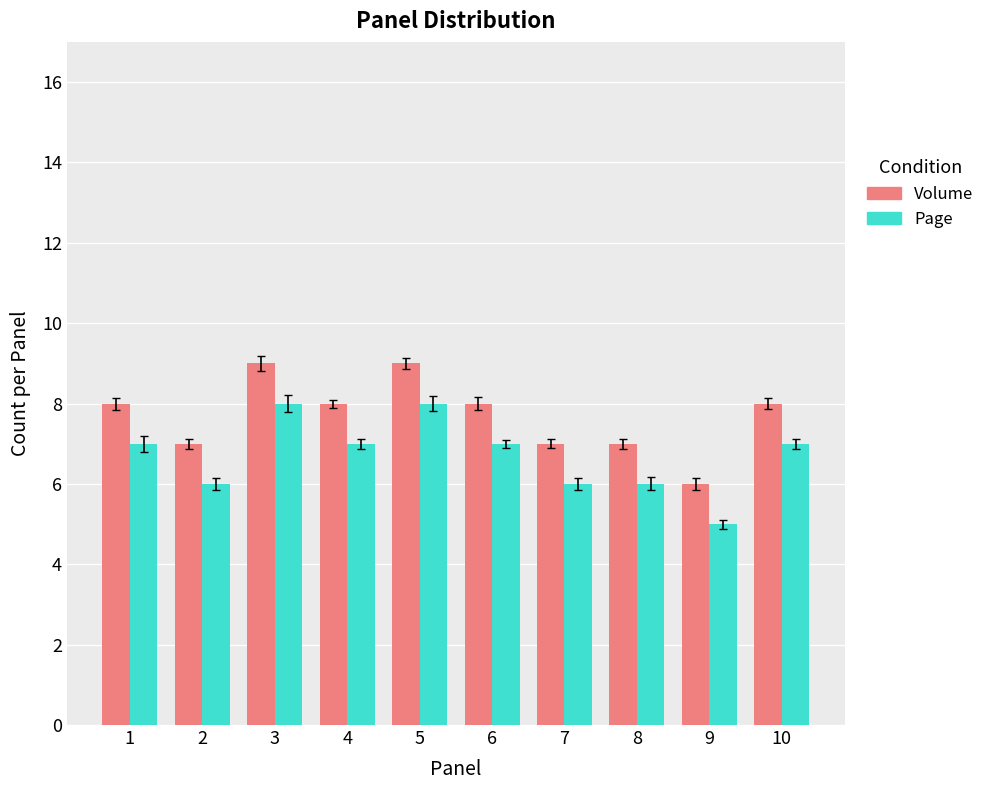

At 6, list the series in order from smallest to largest.

Page, Volume